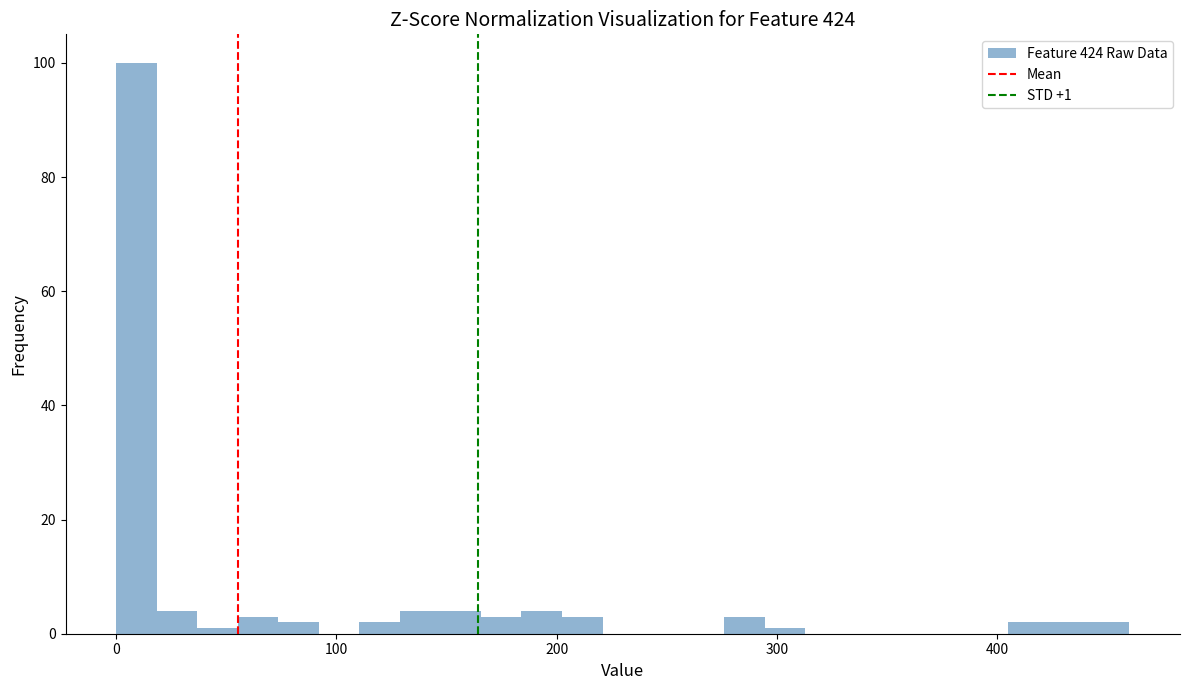

Around what value on the x-axis is the tallest bar? Give the approximate position of its centre, as read against the axis.

10